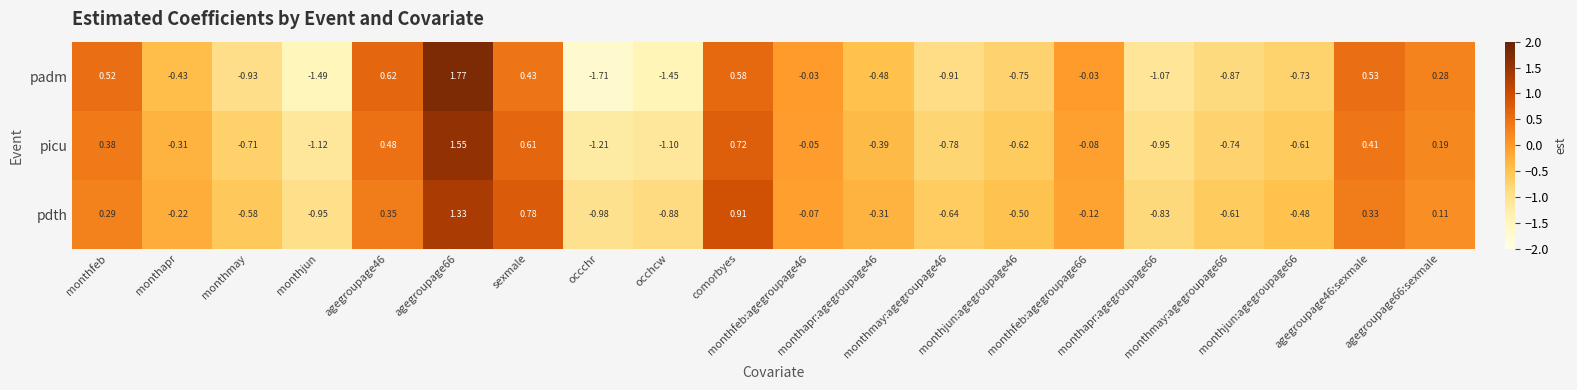

Rank the series by their average value, from lowest to highest.

padm, picu, pdth